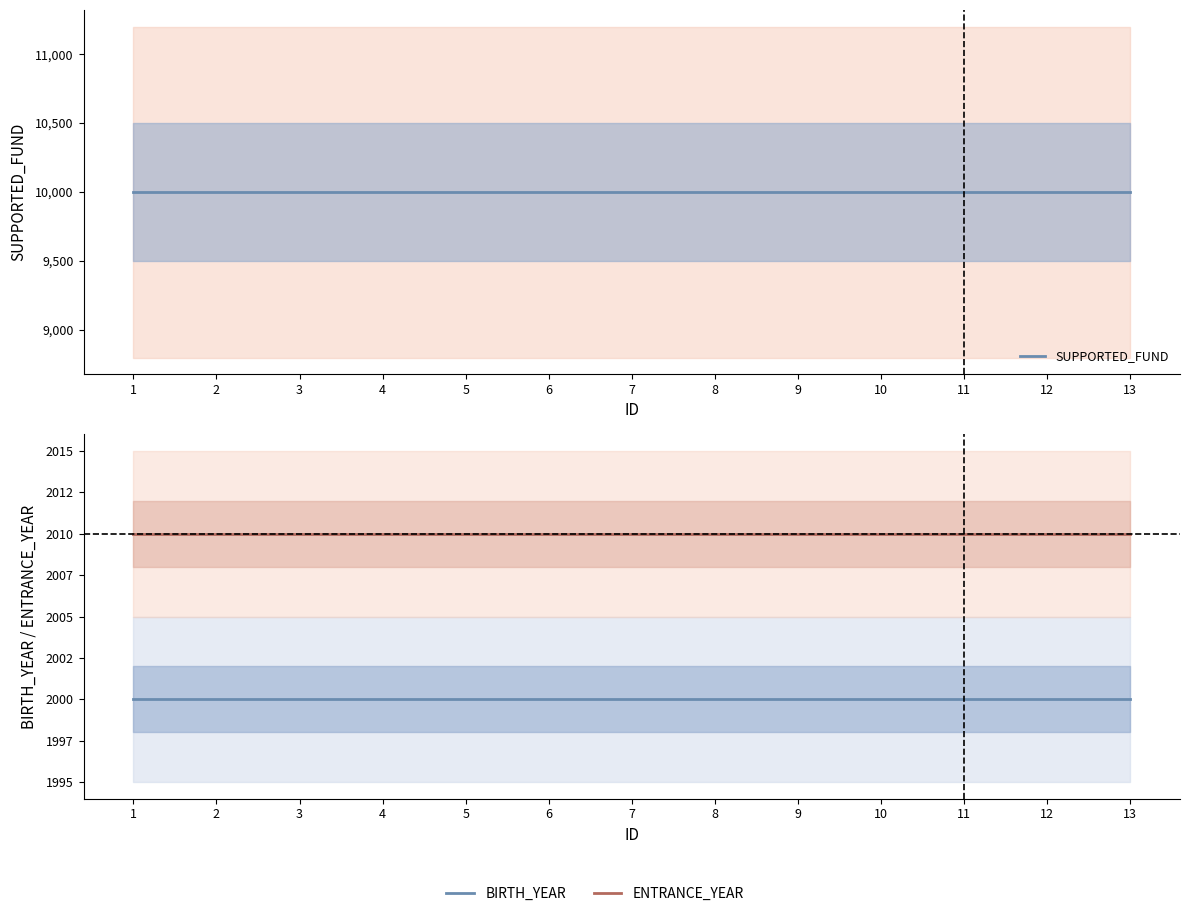

Which has a higher value, 7 or 1?

7